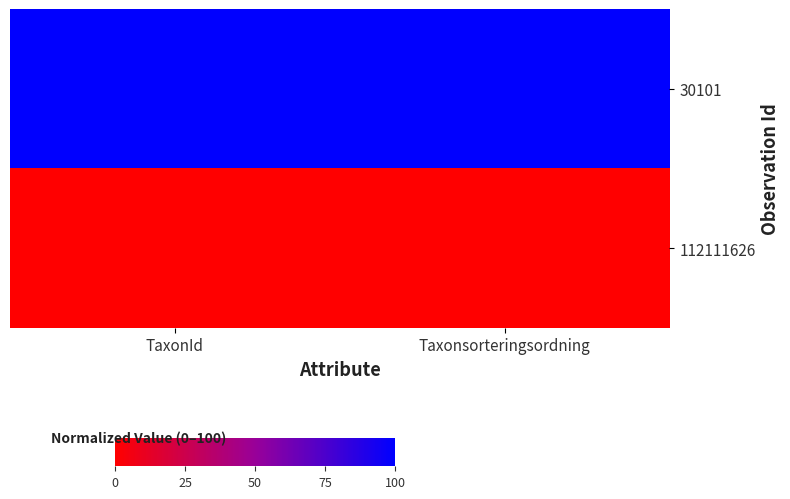

Which series changed the most between TaxonId and Taxonsorteringsordning?

30101